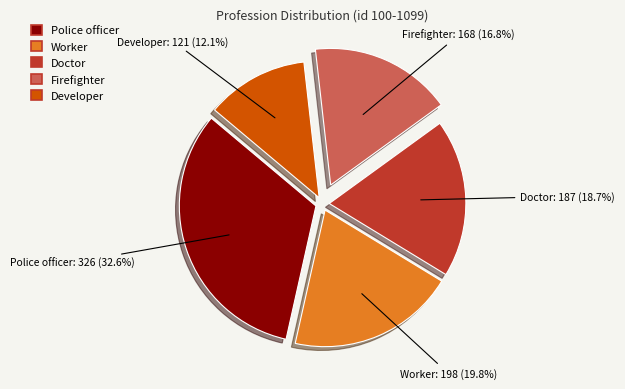

Is there any slice that represents more than half of the pie?

No